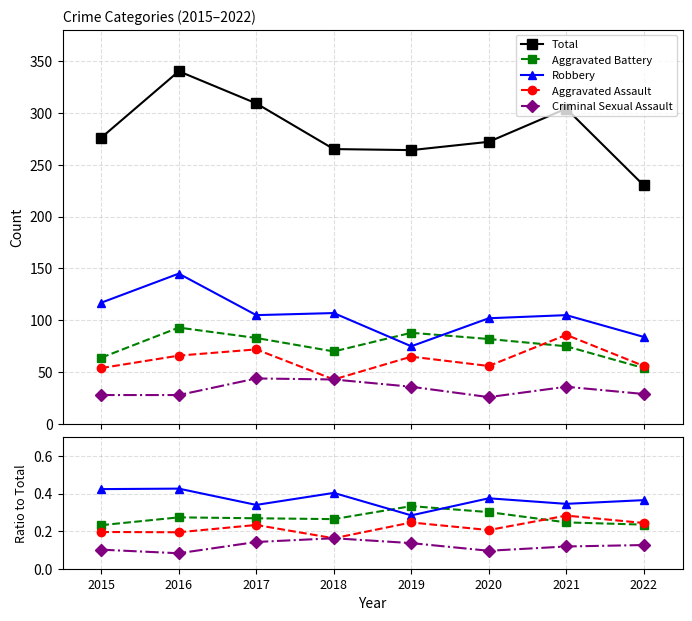

Which series changed the most between 2016 and 2022?

Total